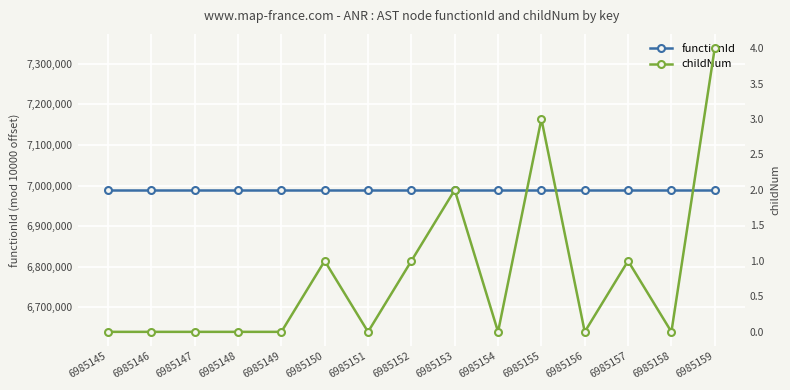

What is the lowest value of the functionId series?

6989144